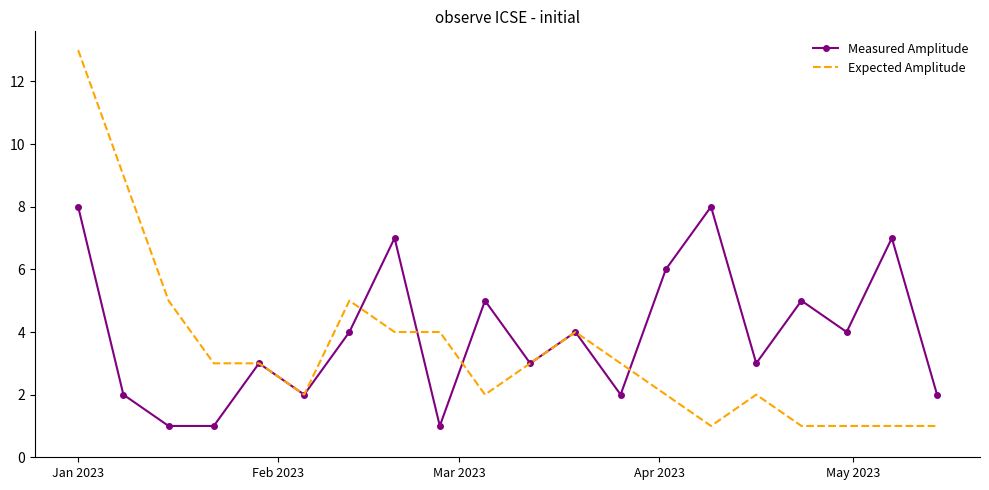

List the series in order of their peak value, lowest first.

Measured Amplitude, Expected Amplitude